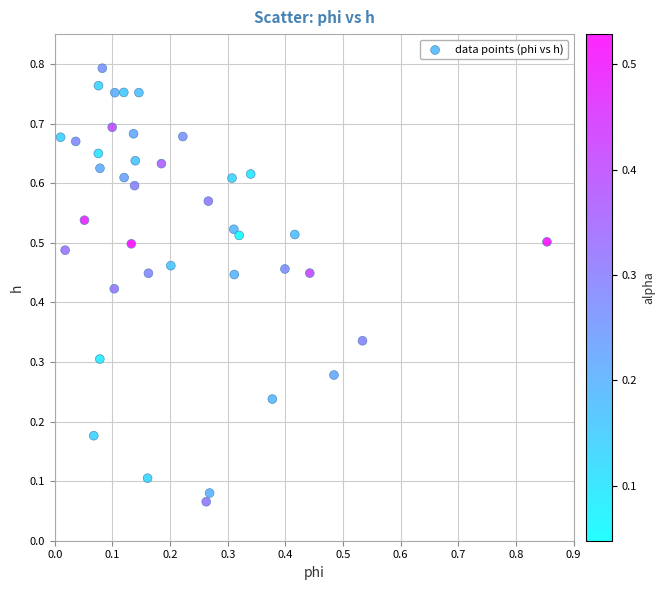

How many points are shown in the scatter plot?

40